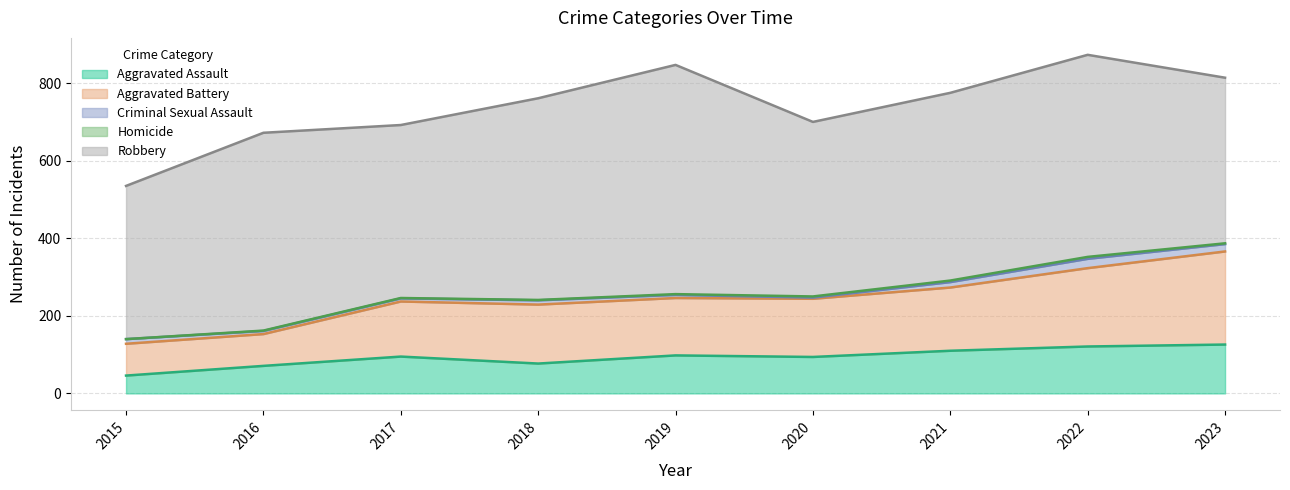

At which category is the sum across all series the highest?

2022